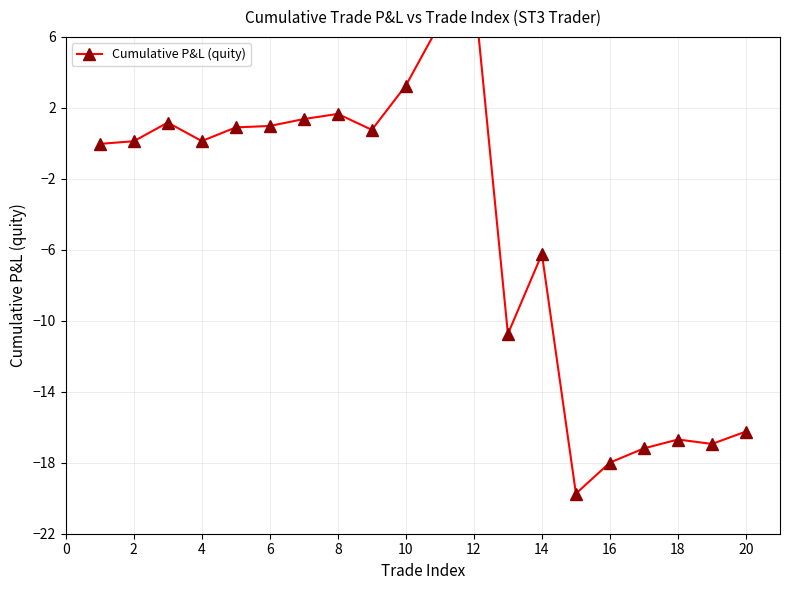

How many data points are above 0?

11